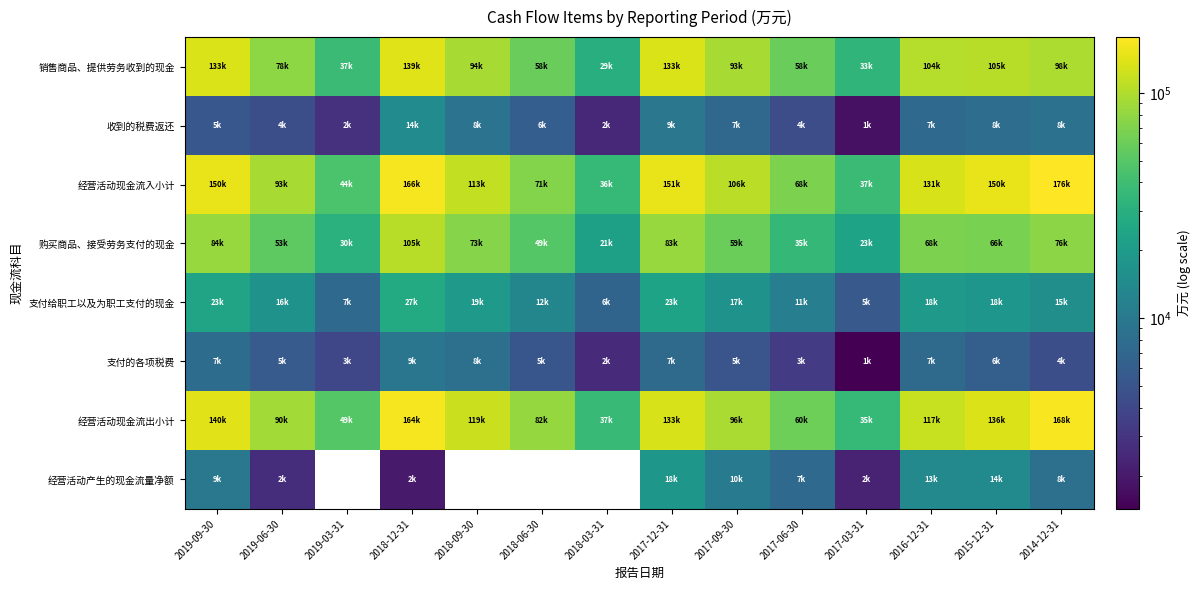

What is the sum of the 经营活动现金流出小计 values at 2018-09-30 and 2018-06-30?

202015.0